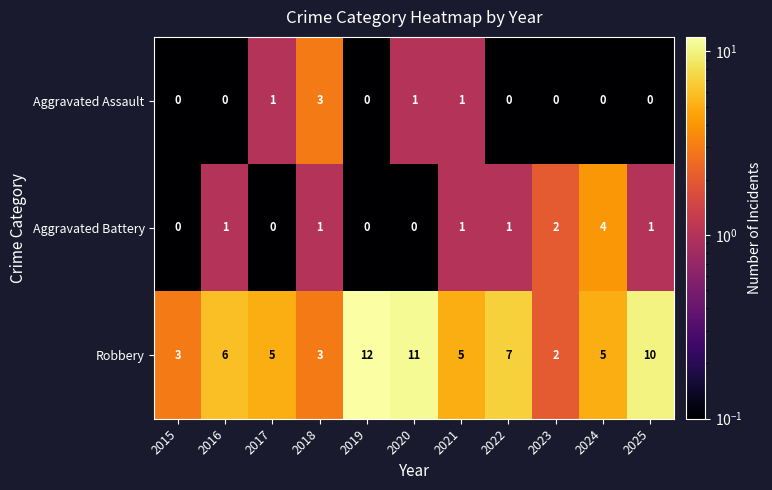

Count the Robbery values in the range 3 to 10.

8